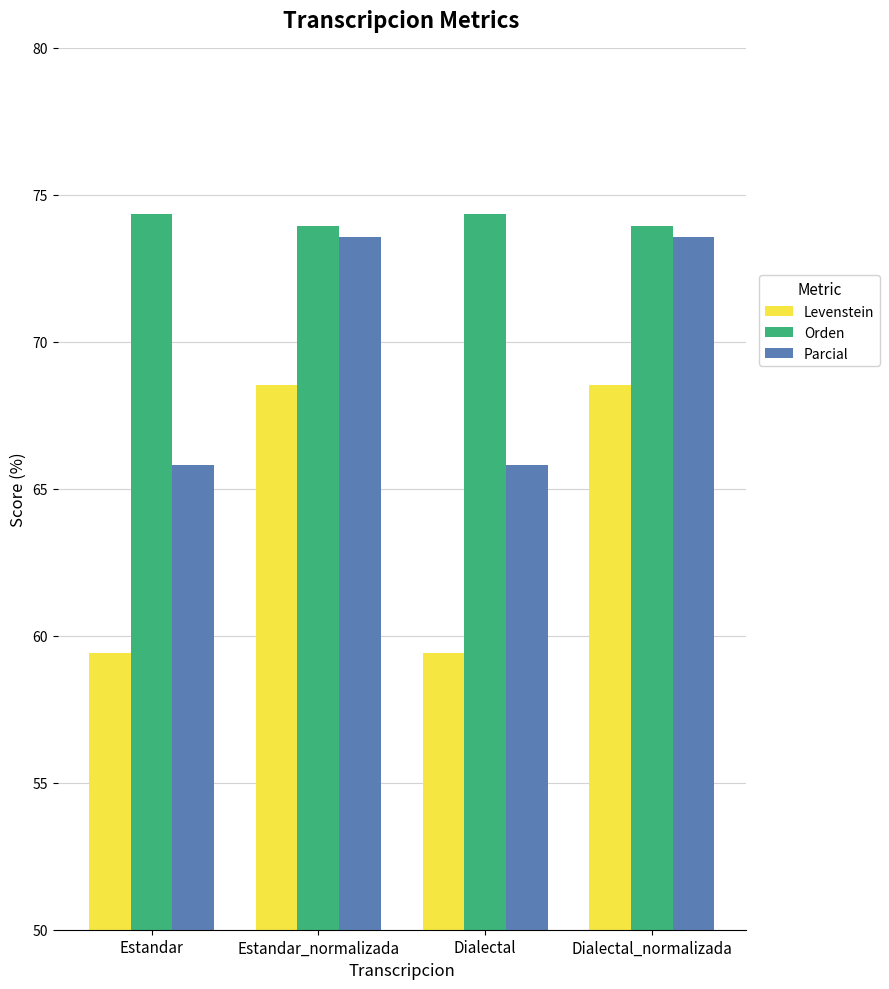

How many data points in Parcial are less than 73?

2